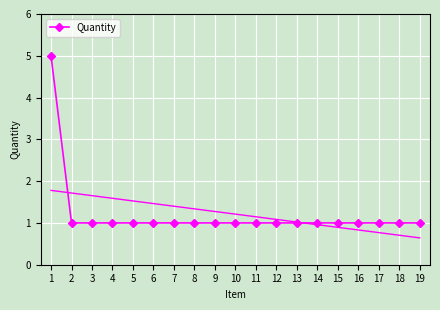

True or false: the data shows 1 at 2.

True